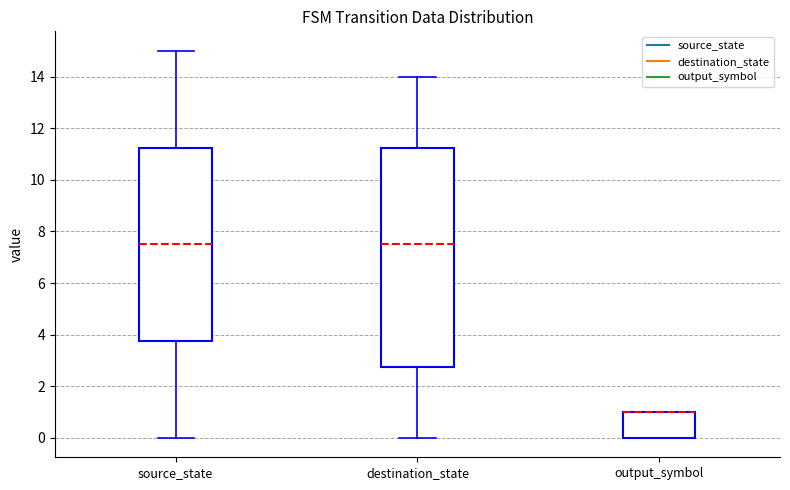

Reading left to right, read every box against the y-axis: the position of its median line, the range the box covers, and the ends of its whiskers. The values are not printed on the chart, so give them approximately, as read against the axis.

source_state: median 7.6, box 3.8 to 11.2, whiskers 0.0 to 15.0
destination_state: median 7.6, box 2.8 to 11.2, whiskers 0.0 to 14.0
output_symbol: median 1.0 (drawn on the box's upper edge), box 0.0 to 1.0, whiskers 0.0 to 1.0